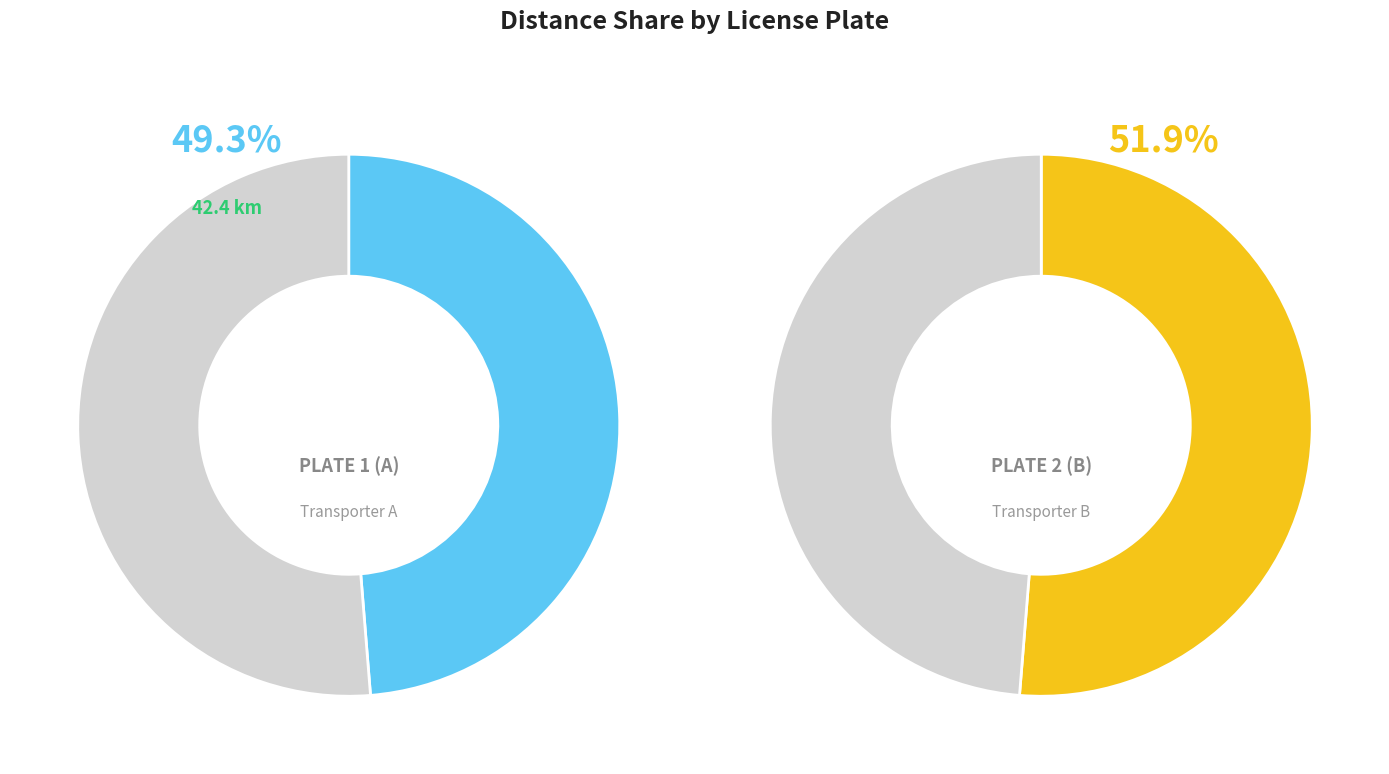

What is the ratio of the value at 2 to the value at 1?

1.1